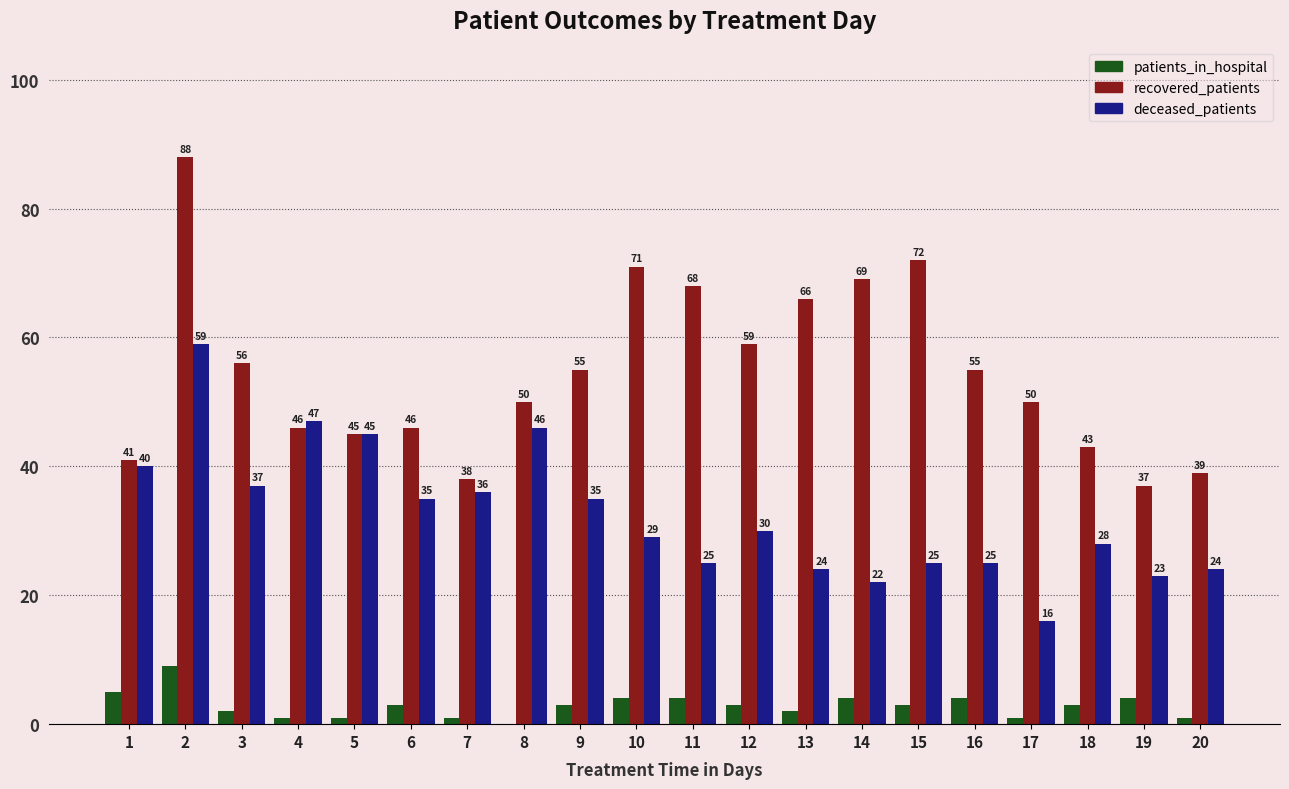

Count the number of categories in the chart.

20